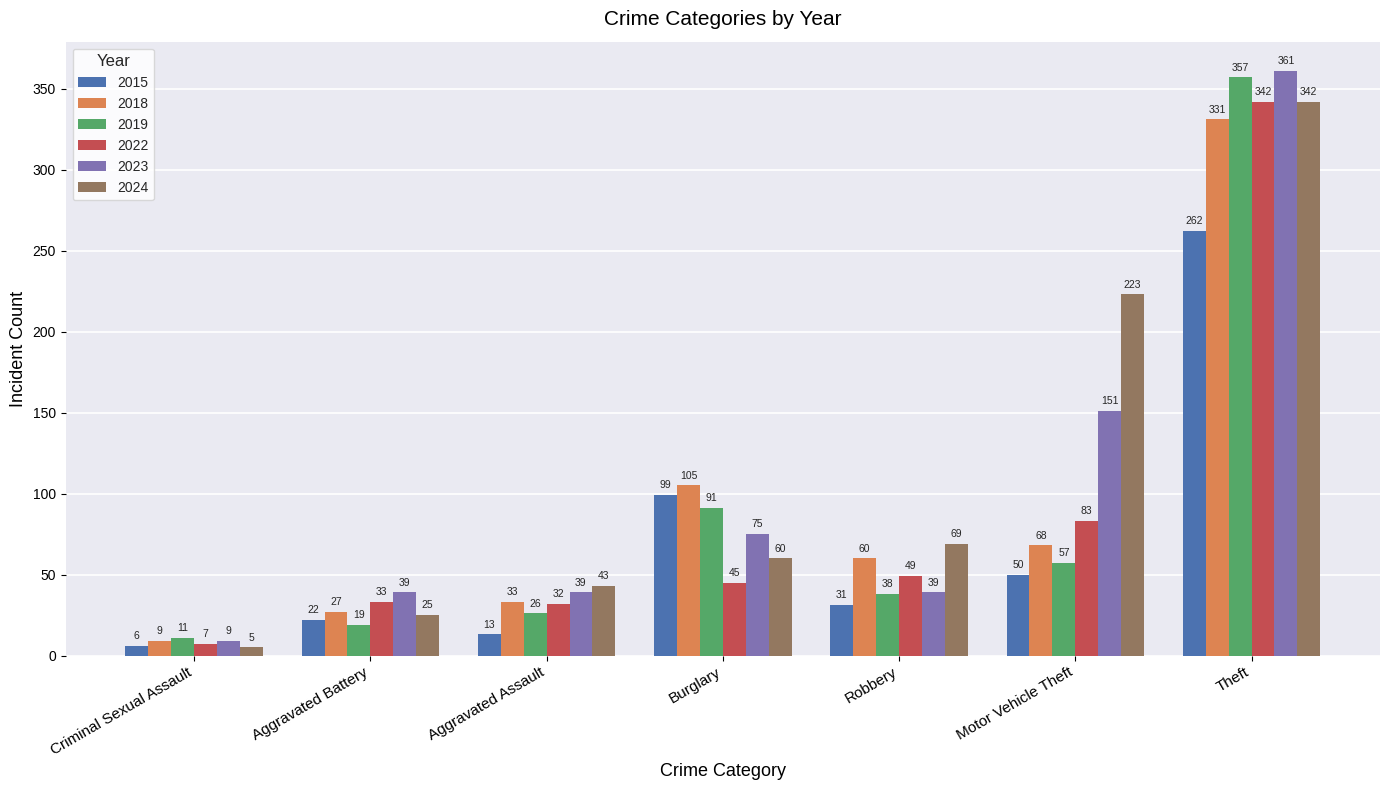

Which series has the largest range (max minus min)?

2023